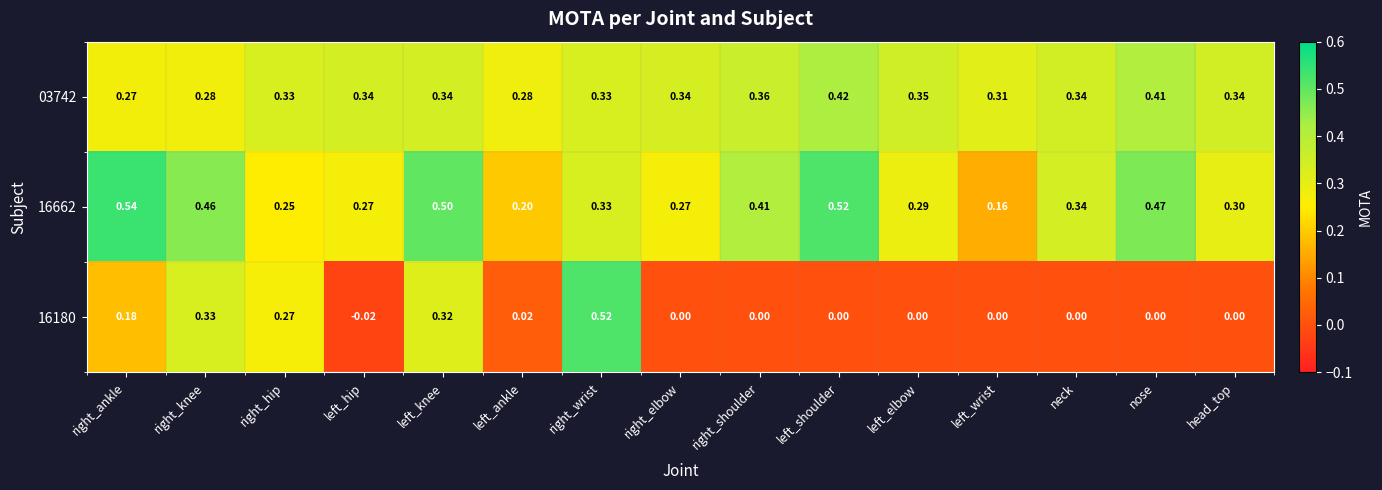

At which label does 03742 reach its minimum?

right_ankle